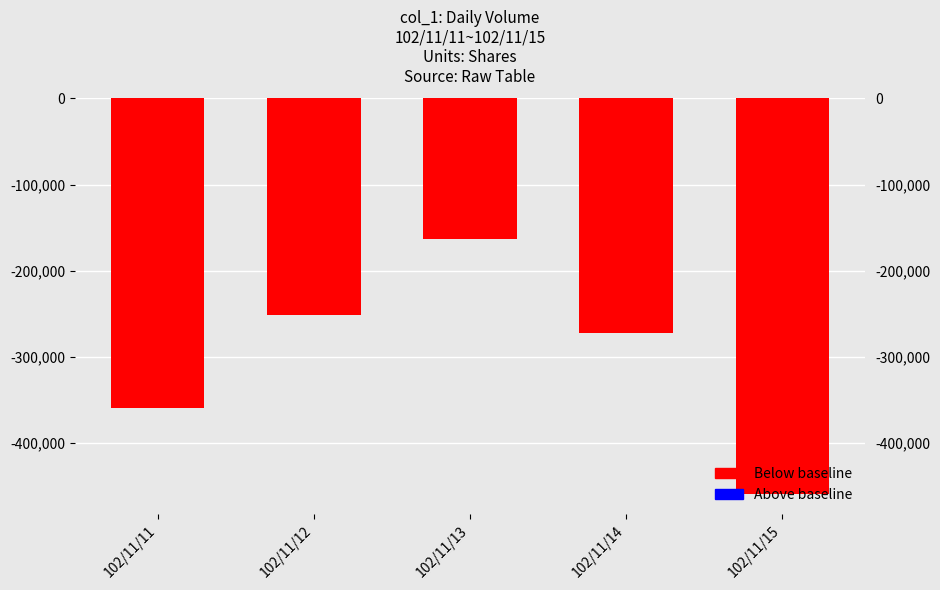

Which has a higher value, 102/11/11 or 102/11/14?

102/11/14